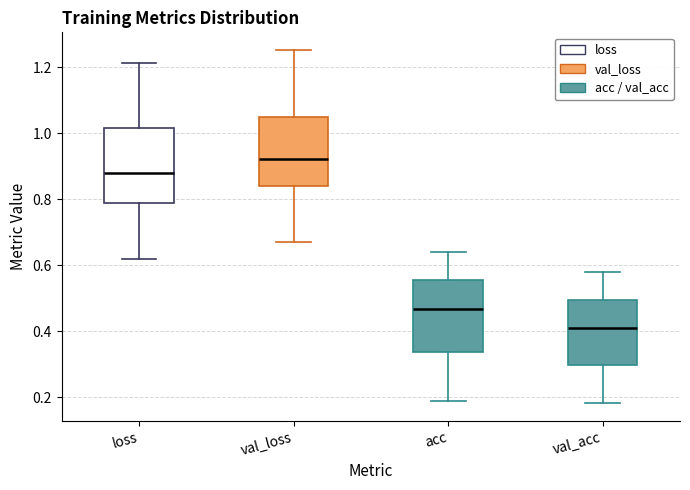

Where does the lower whisker of the box for val_loss end on the y-axis? The values are not printed on the chart, so give them approximately, as read against the axis.

0.68